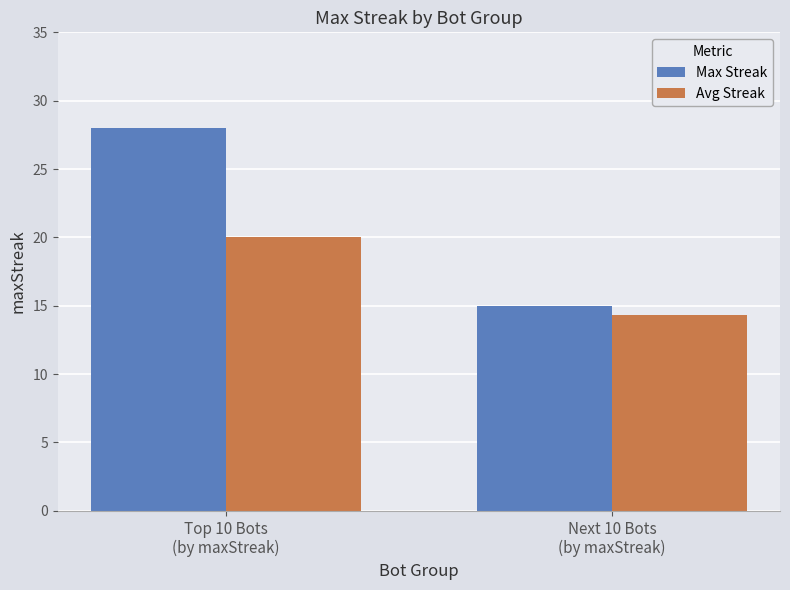

What is the sum of the Avg Streak values at Next 10 Bots
(by maxStreak) and Top 10 Bots
(by maxStreak)?

34.3